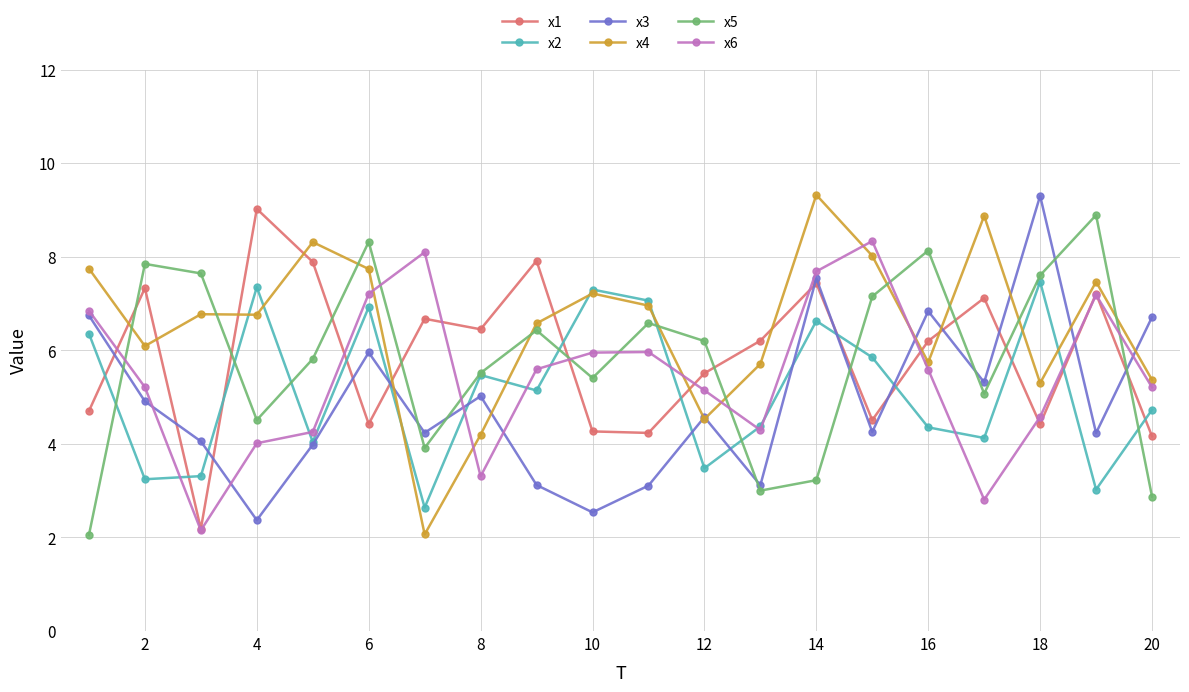

Which series has the largest total across all categories?

x4